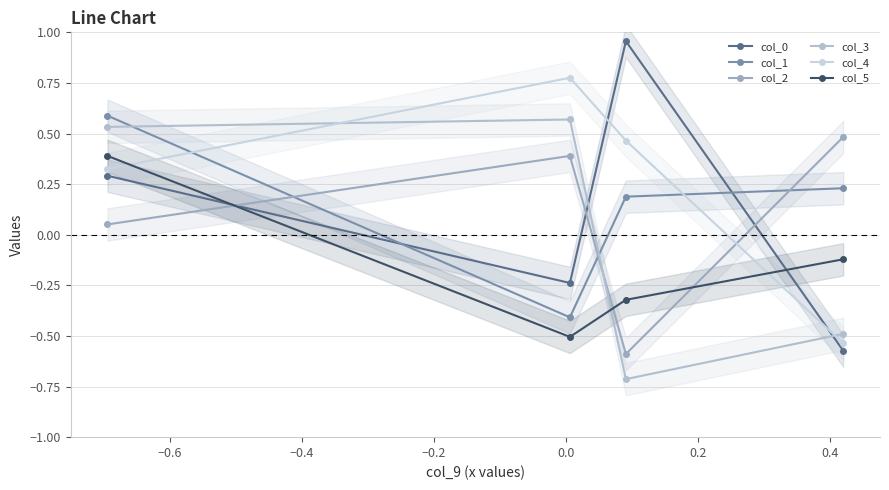

Which series has the largest total across all categories?

col_4